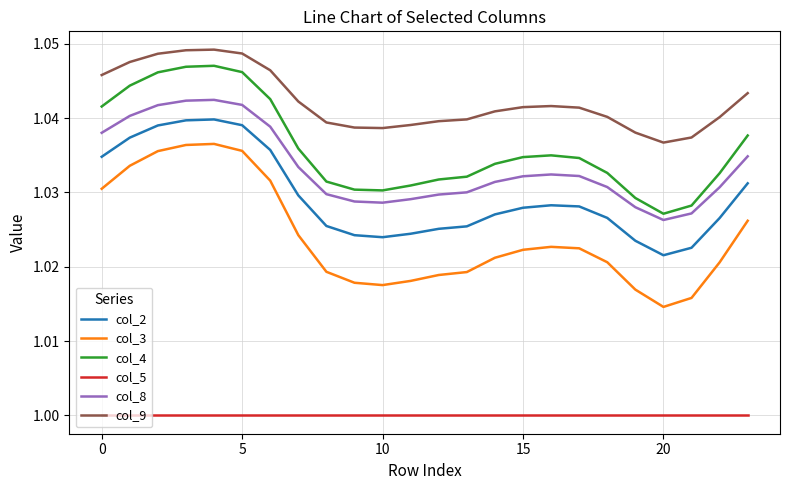

Which series has the largest total across all categories?

col_9